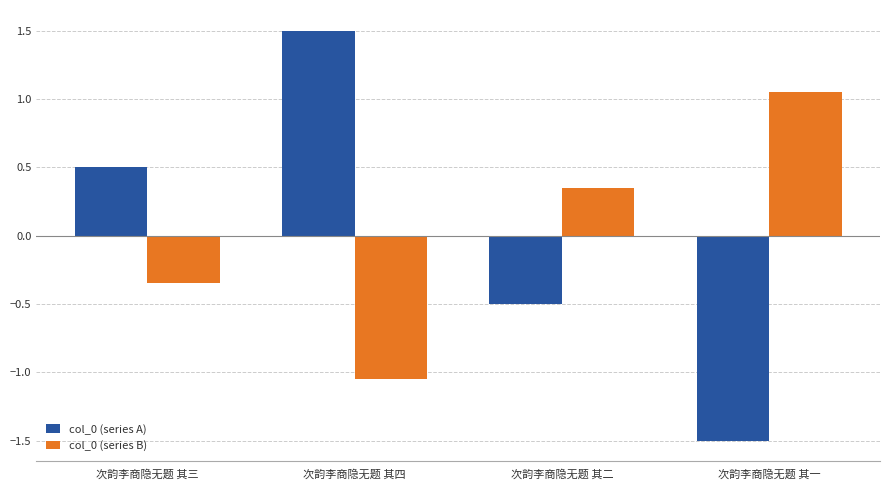

Rank the series at 次韵李商隐无题 其四 from lowest to highest value.

col_0 (series B), col_0 (series A)